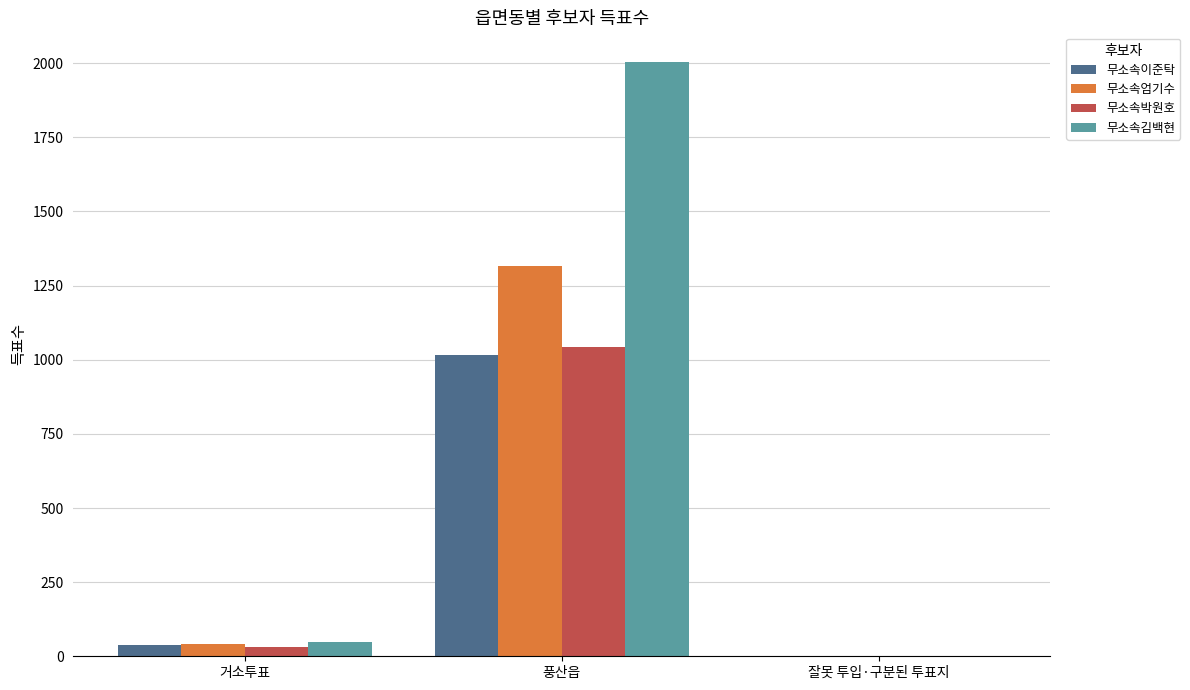

Does the chart contain stacked bars?

No